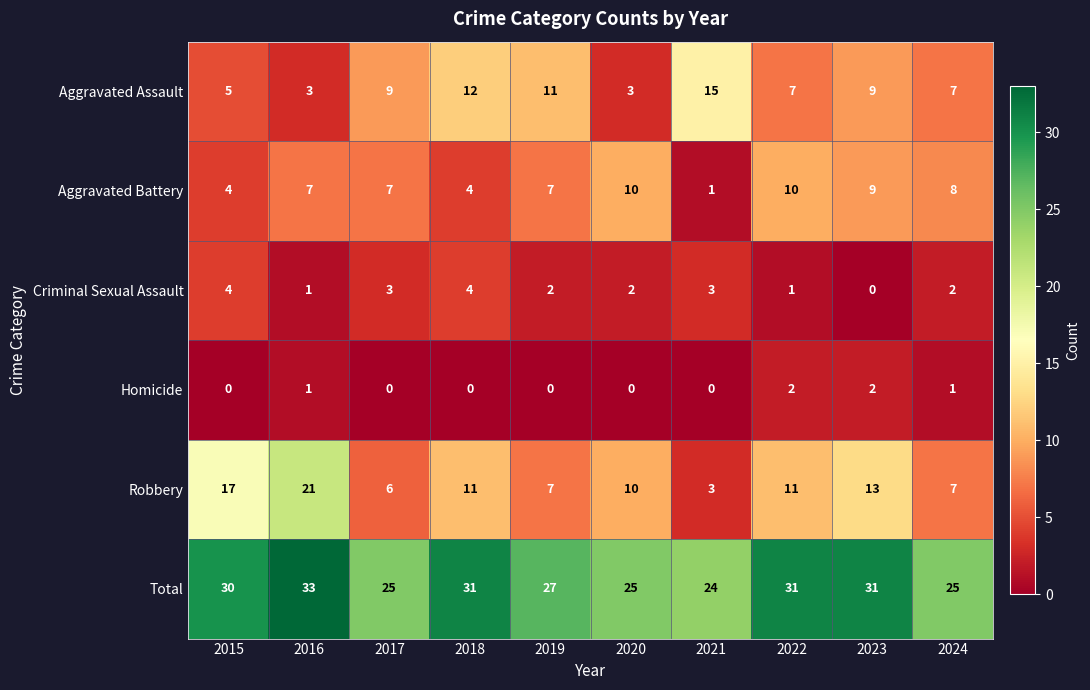

Rank the series by their maximum value, from highest to lowest.

Total, Robbery, Aggravated Assault, Aggravated Battery, Criminal Sexual Assault, Homicide